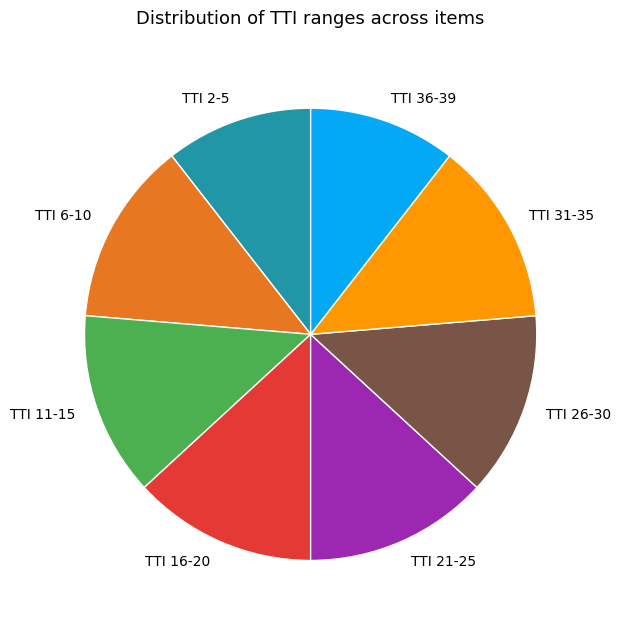

Which has a higher value, TTI 2-5 or TTI 16-20?

TTI 16-20